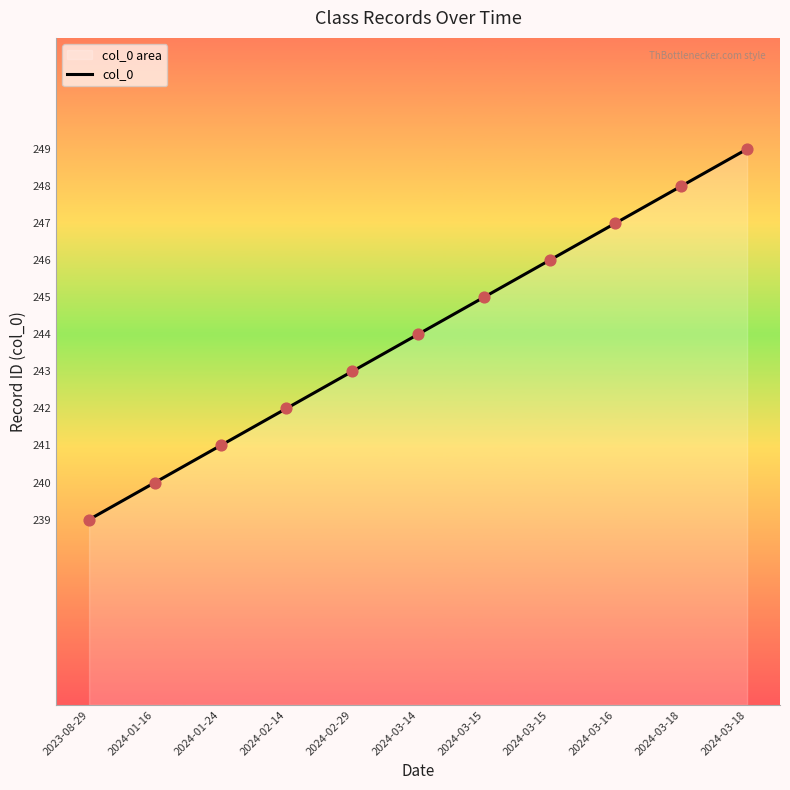

Between 2024-02-29 and 2024-03-18, which is larger?

2024-03-18